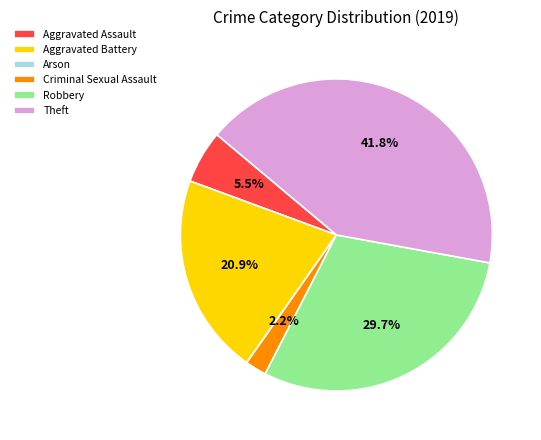

Is it true that Theft is 42% of the pie?

True